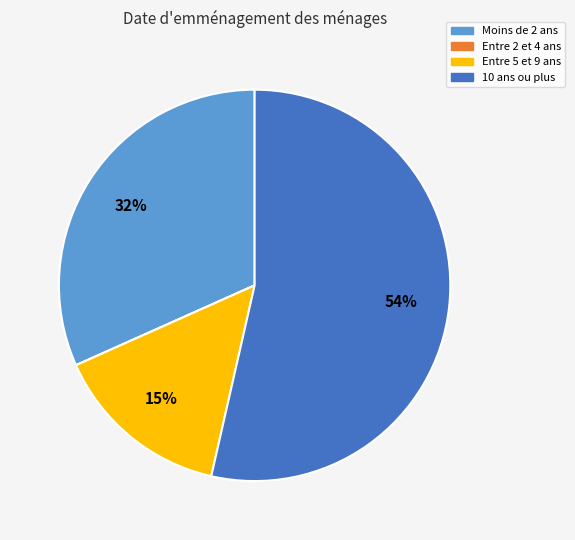

True or false: Moins de 2 ans accounts for 32% of the total.

True